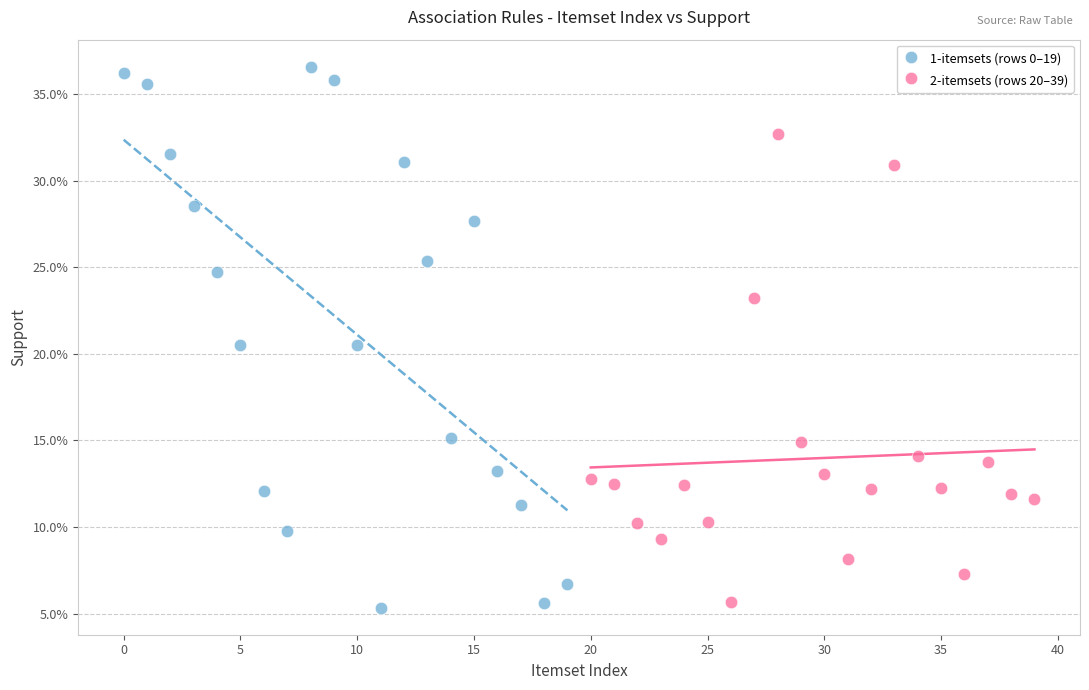

Which series reaches the minimum Y coordinate?

1-itemsets (rows 0–19)